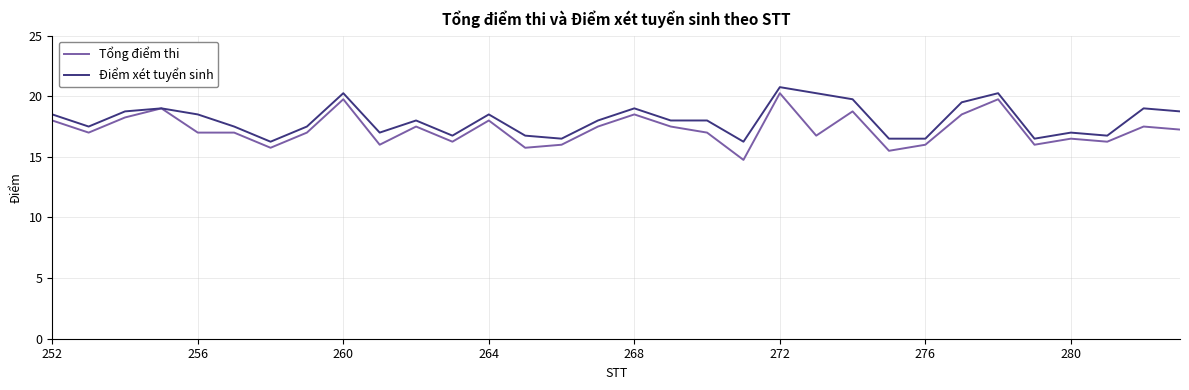

What is the maximum value for Điểm xét tuyển sinh?

20.8